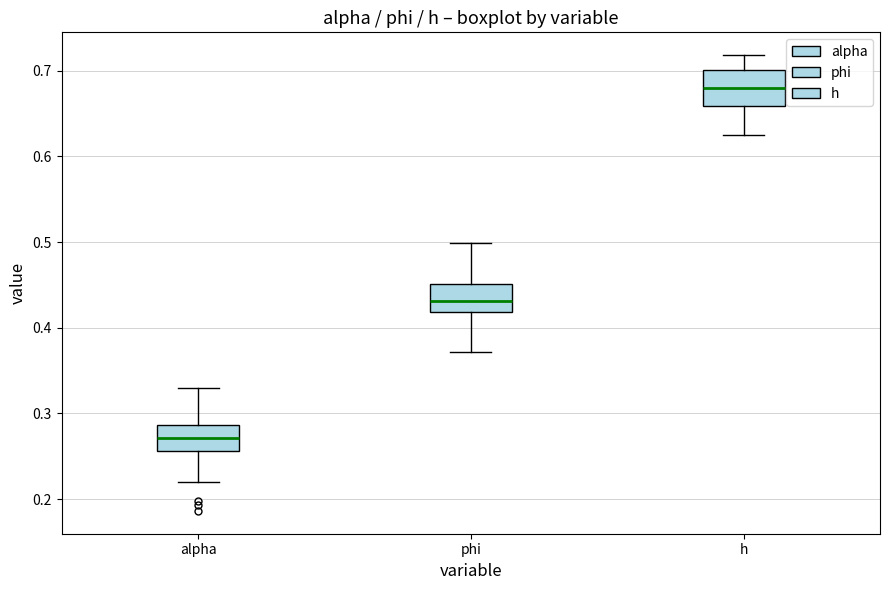

Reading left to right, transcribe this box plot: for each box, give where its median line is, the range the box spans, and where its two whiskers end, as read against the y-axis. The values are not printed on the chart, so give them approximately, as read against the axis.

alpha: median 0.27, box 0.26 to 0.29, whiskers 0.22 to 0.33
phi: median 0.43, box 0.42 to 0.45, whiskers 0.37 to 0.50
h: median 0.68, box 0.66 to 0.70, whiskers 0.63 to 0.72